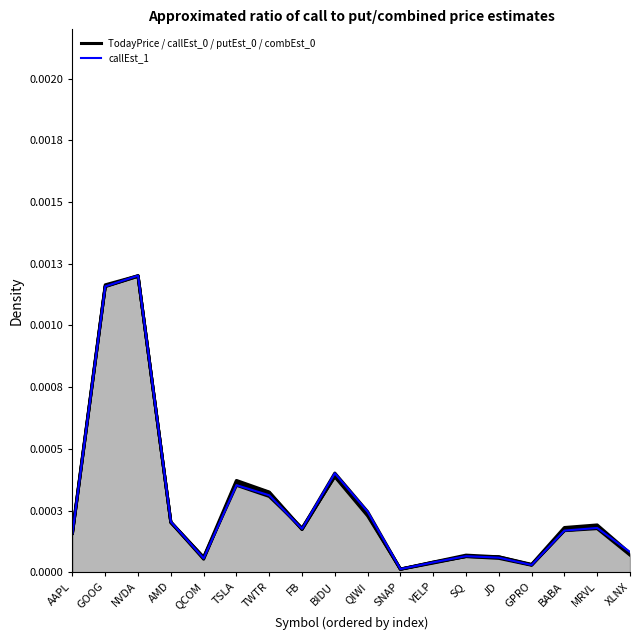

True or false: the data has more than 2 interior local peaks.

True